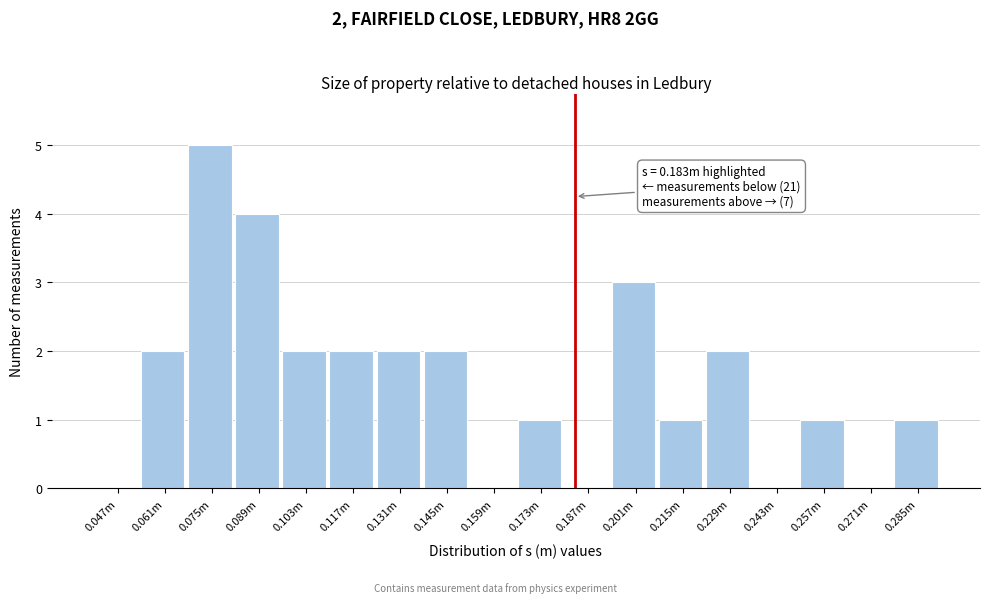

Reading left to right, list all the values displayed in this chart.

0.047m=0	0.061m=2	0.075m=5	0.089m=4	0.103m=2	0.117m=2	0.131m=2	0.145m=2	0.159m=0	0.173m=1	0.187m=0	0.201m=3	0.215m=1	0.229m=2	0.243m=0	0.257m=1	0.271m=0	0.285m=1